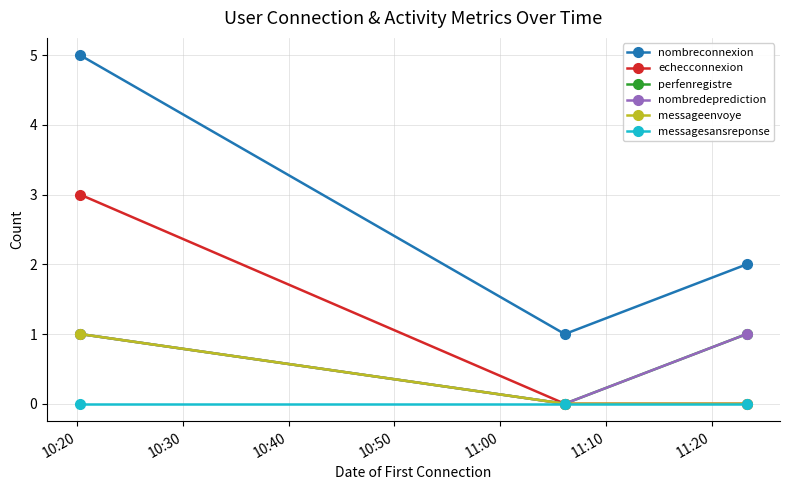

Reading left to right, extract all data points from this chart.

nombreconnexion: 10:20=5	10:30=1	10:40=2
echecconnexion: 10:20=3	10:30=0	10:40=0
perfenregistre: 10:20=1	10:30=0	10:40=1
nombredeprediction: 10:20=1	10:30=0	10:40=1
messageenvoye: 10:20=1	10:30=0	10:40=0
messagesansreponse: 10:20=0	10:30=0	10:40=0